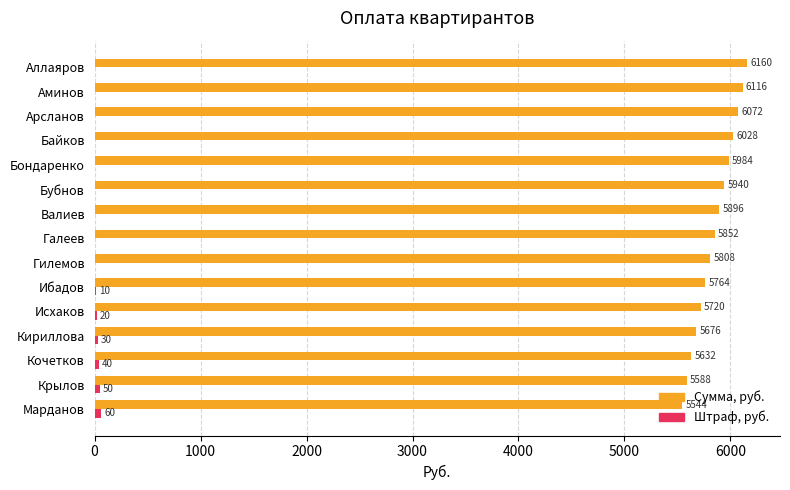

Where is Сумма, руб. nearest to the value 5852?

Галеев